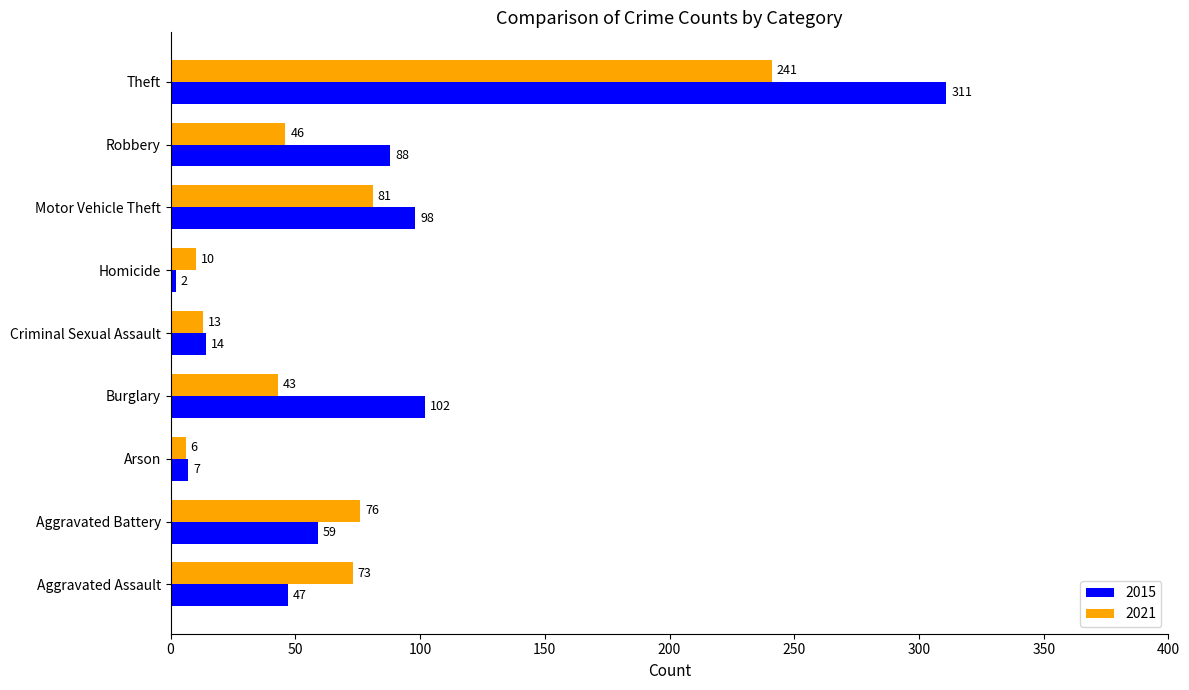

The value of 2015 at Robbery is 88. True or false?

True